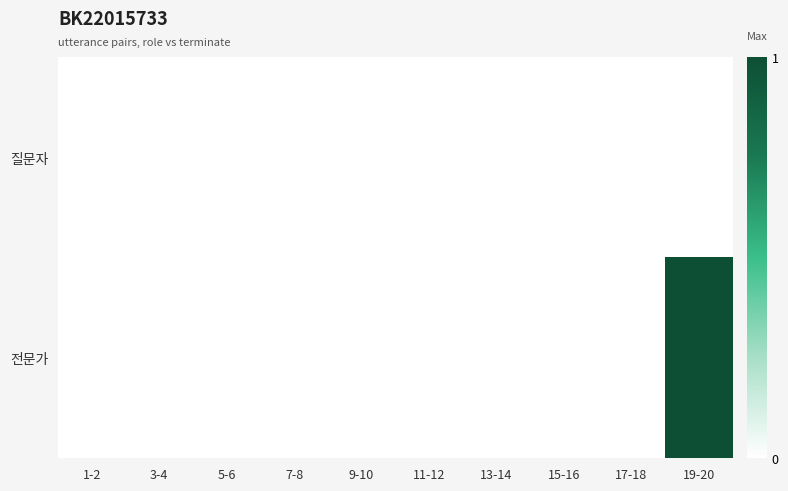

Reading left to right, transcribe all the data shown in this chart.

질문자: 1-2=0	3-4=0	5-6=0	7-8=0	9-10=0	11-12=0	13-14=0	15-16=0	17-18=0	19-20=0
전문가: 1-2=0	3-4=0	5-6=0	7-8=0	9-10=0	11-12=0	13-14=0	15-16=0	17-18=0	19-20=1